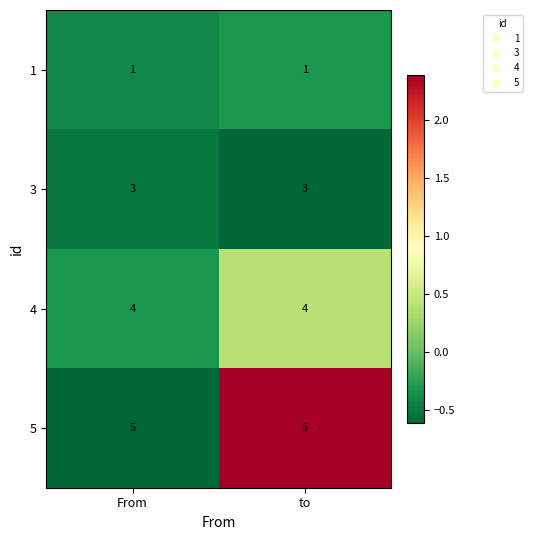

What is the sum of the 4 values at to and From?

8